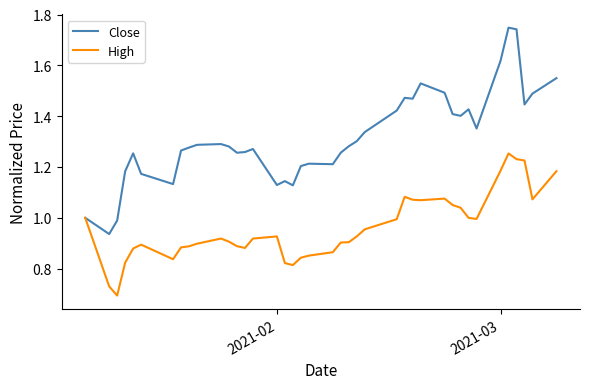

How many lines are shown in the chart?

2